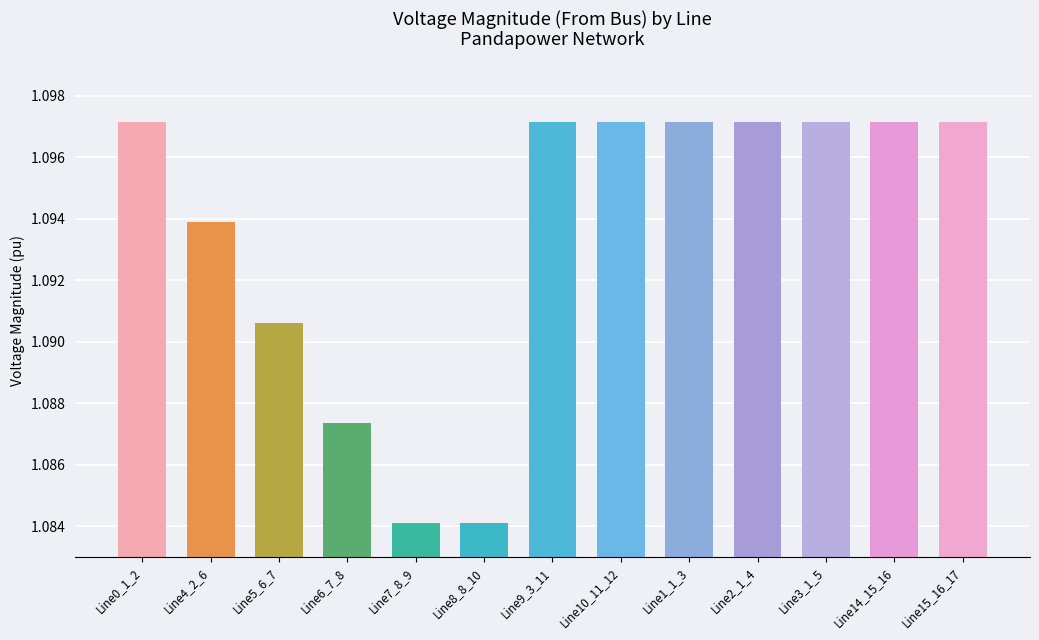

What is the sum of all values?

14.2